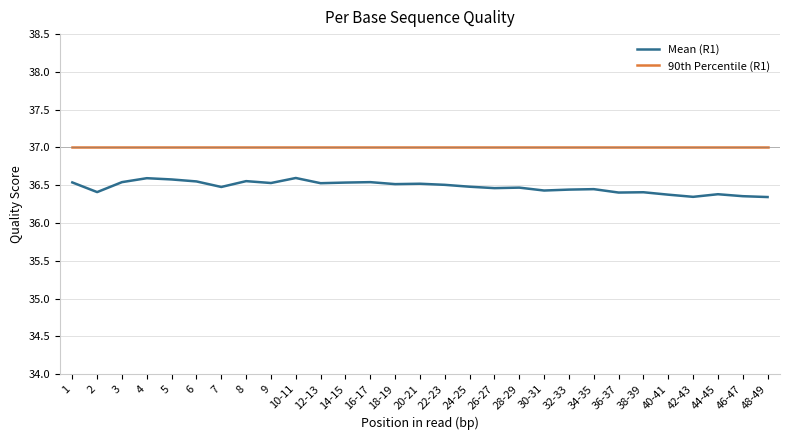

What is the total value across all series at 28-29?

73.5